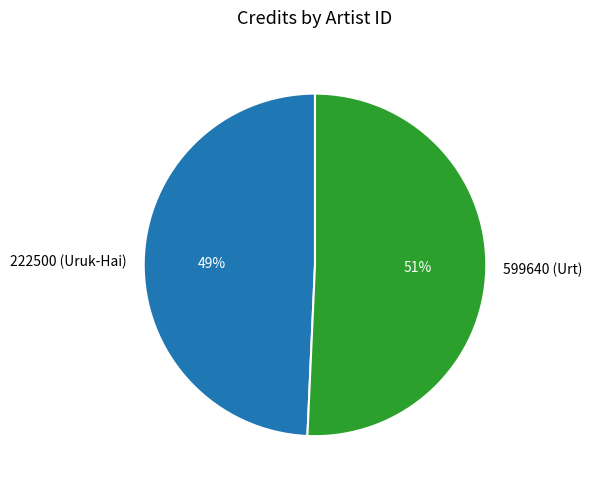

Does 222500 (Uruk-Hai) represent more than half of the total?

No